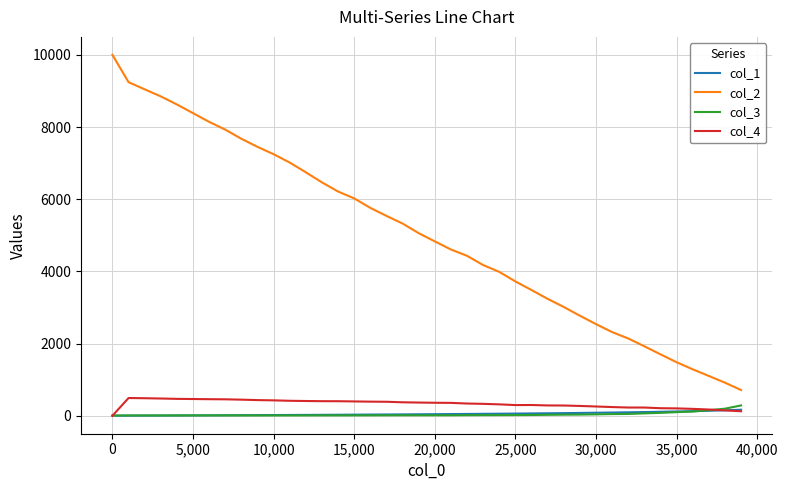

Which series has the widest spread of values?

col_2